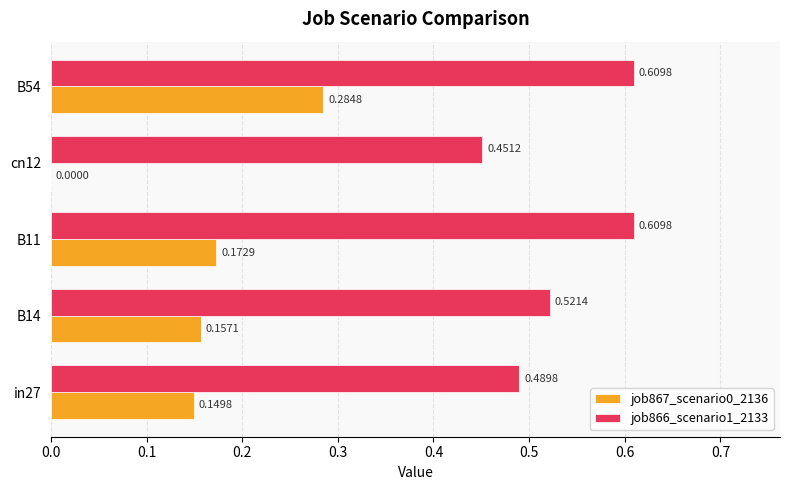

What is the sum of all job866_scenario1_2133 values?

2.7